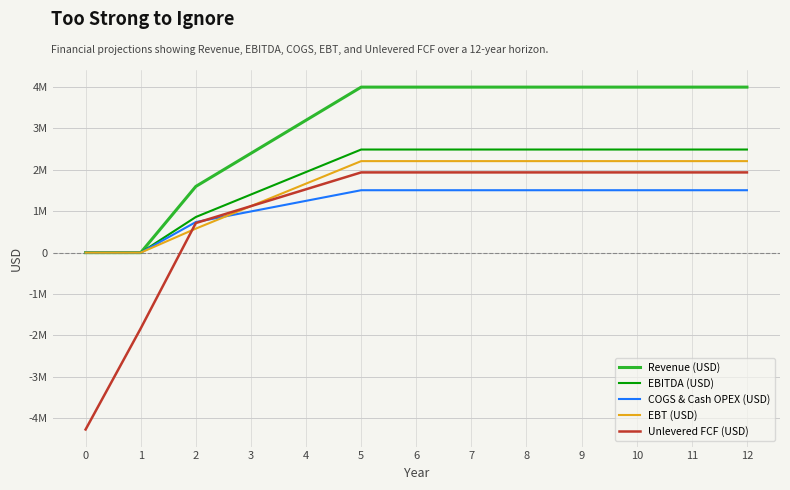

What are all the series names shown in the legend?

Revenue (USD), EBITDA (USD), COGS & Cash OPEX (USD), EBT (USD), Unlevered FCF (USD)